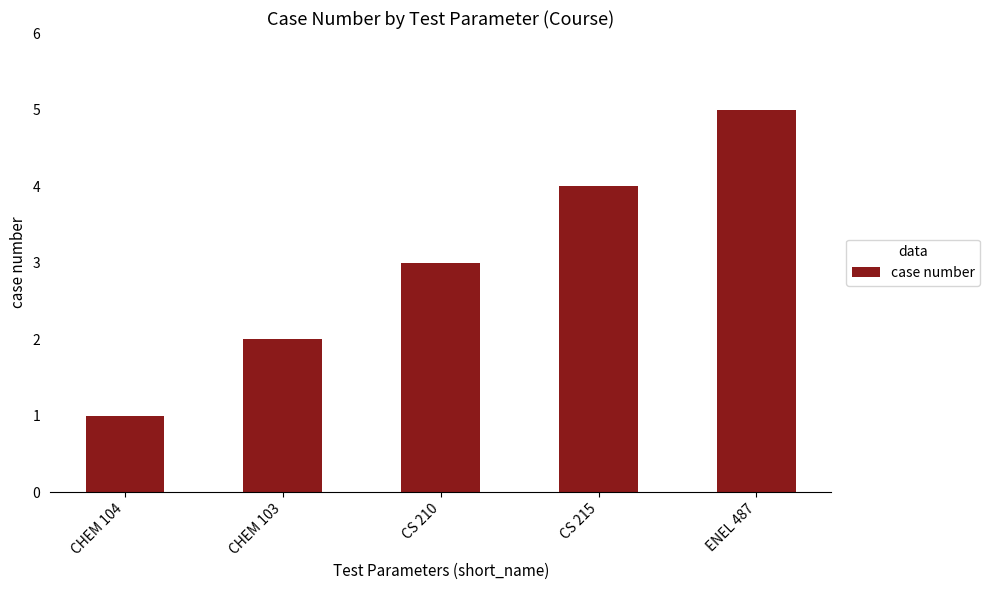

What is the difference between the values at CS 215 and CHEM 103?

2